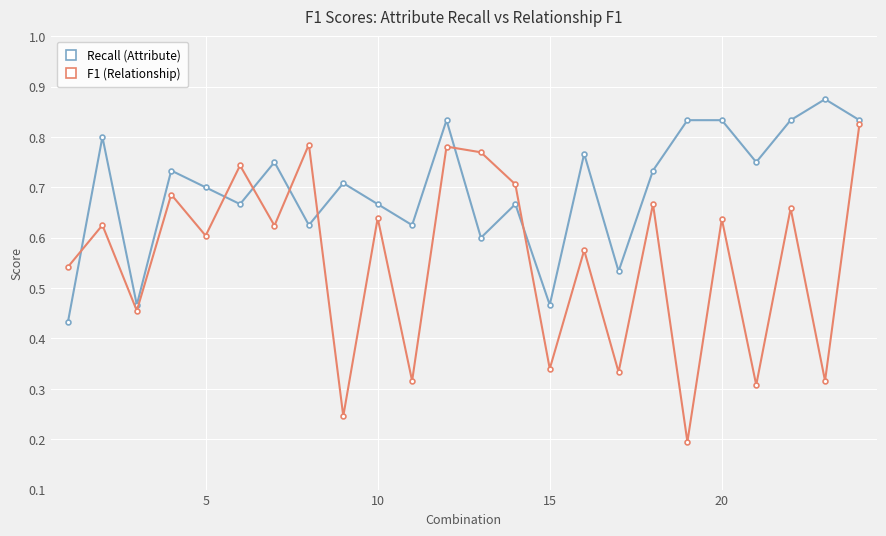

Which series has the largest total across all categories?

Recall (Attribute)